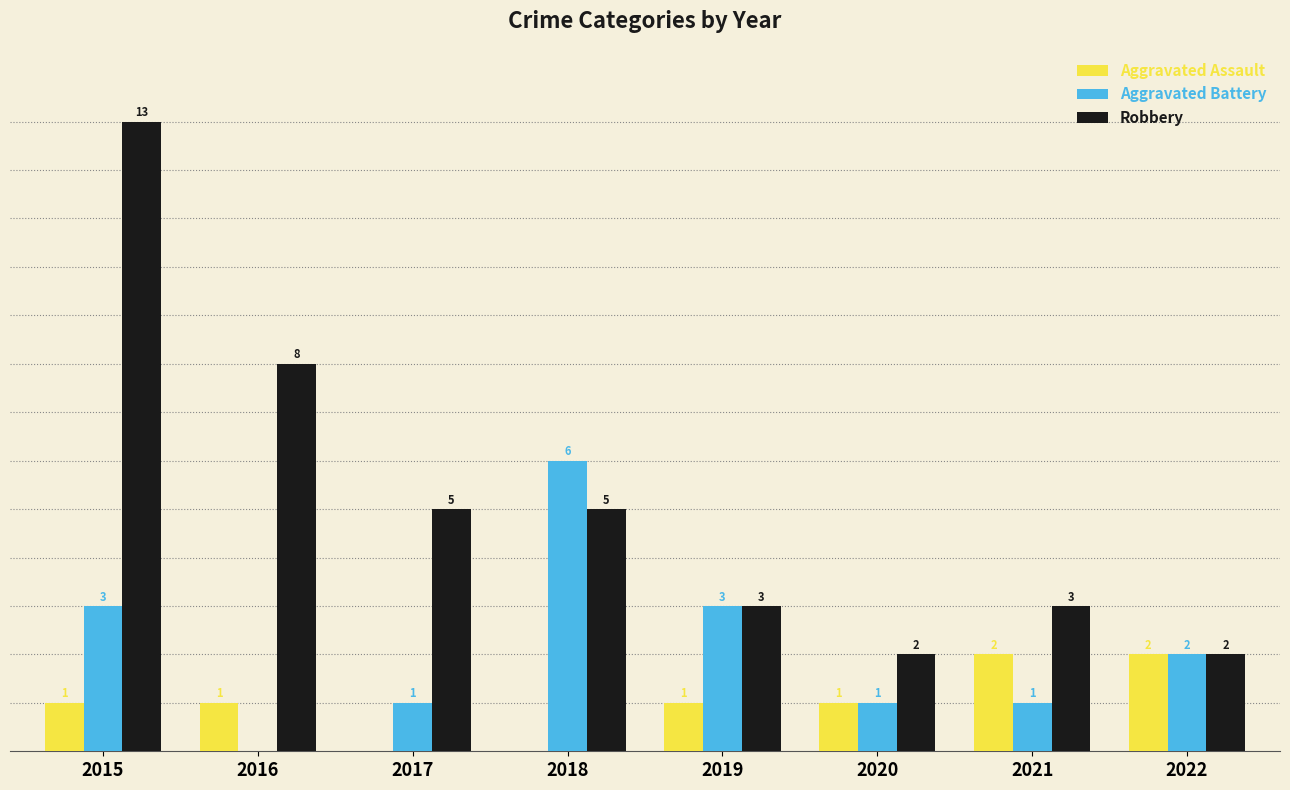

Which series changed the most between 2015 and 2022?

Robbery